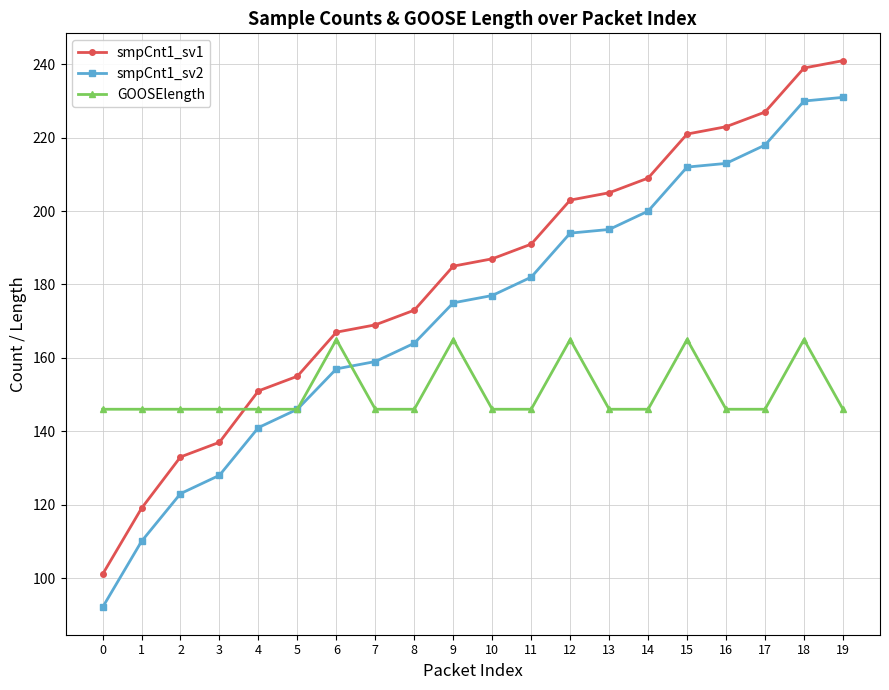

Reading left to right, extract all data points from this chart.

smpCnt1_sv1: 101	119	133	137	151	155	167	169	173	185	187	191	203	205	209	221	223	227	239	241
smpCnt1_sv2: 92	110	123	128	141	146	157	159	164	175	177	182	194	195	200	212	213	218	230	231
GOOSElength: 146	146	146	146	146	146	165	146	146	165	146	146	165	146	146	165	146	146	165	146